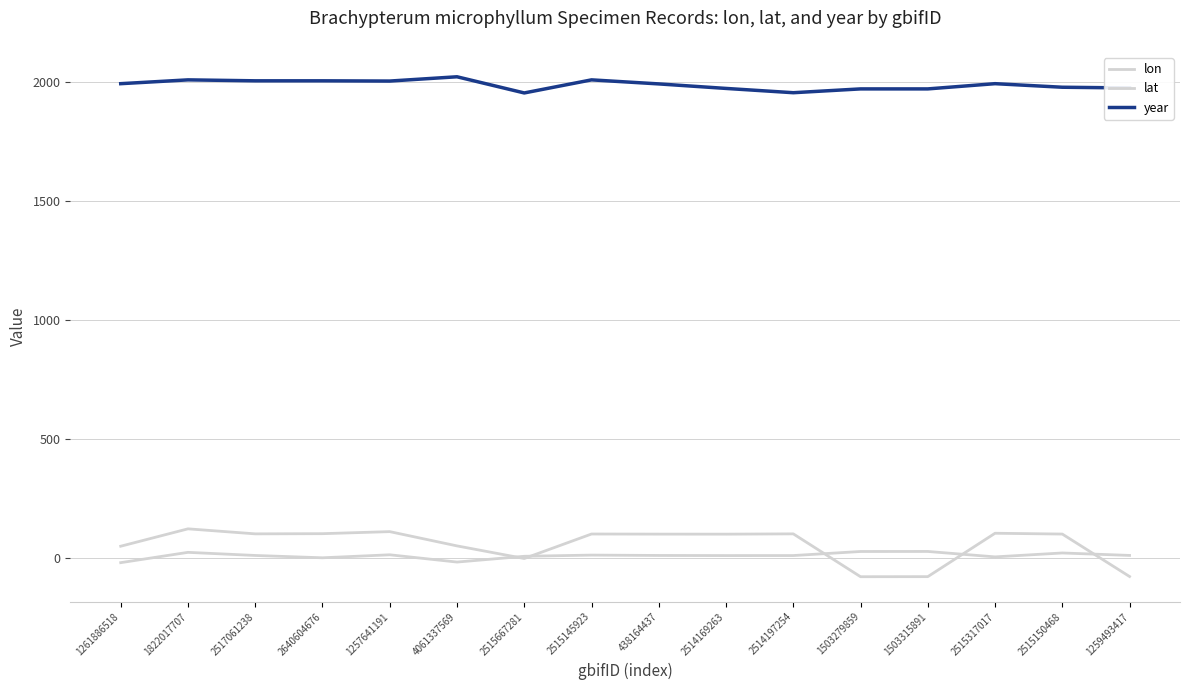

At how many categories does at least one series exceed 314?

16